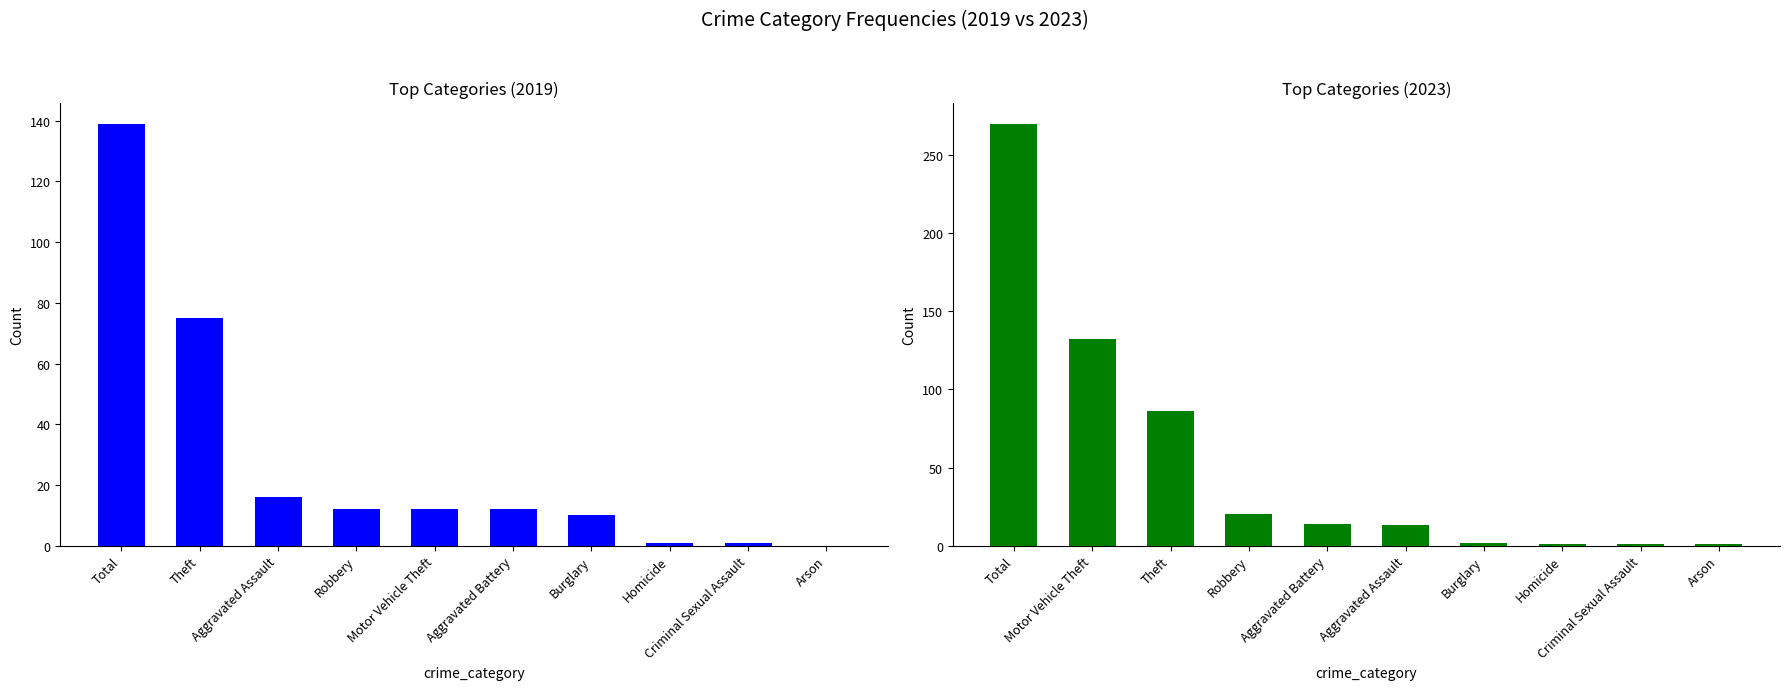

What is the sum of all 2019 values?

278